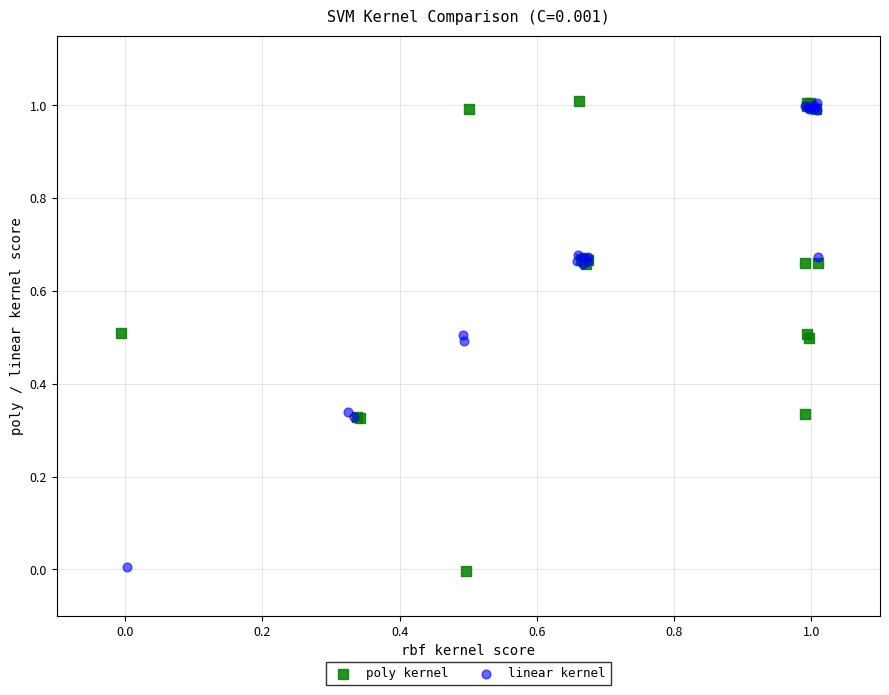

What are all the series names shown in the legend?

poly kernel, linear kernel